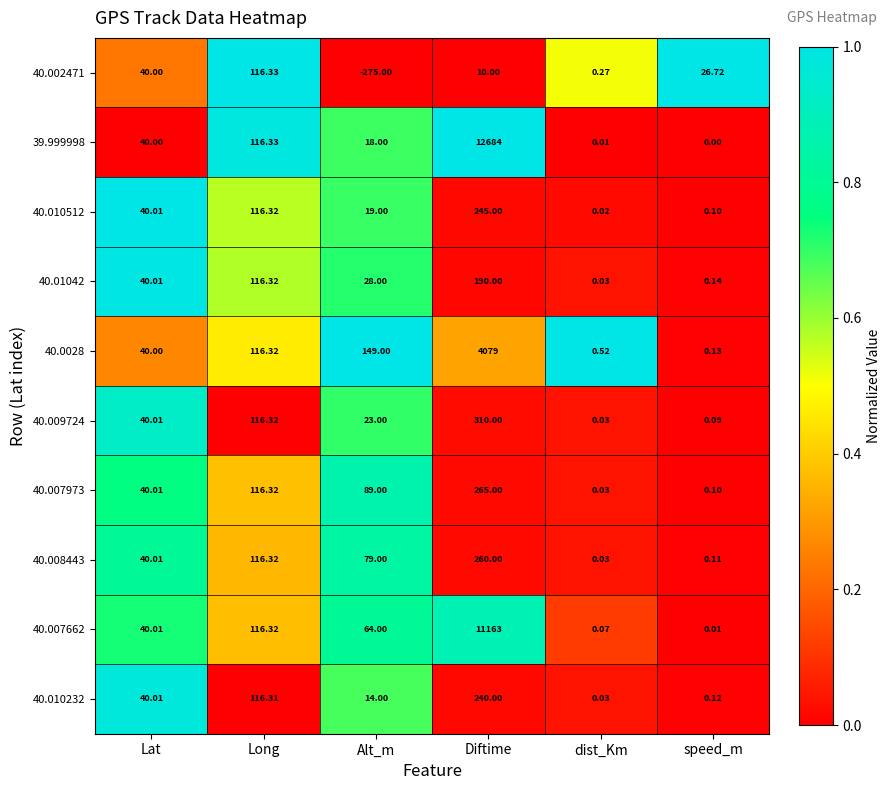

Count the number of data series in this chart.

10